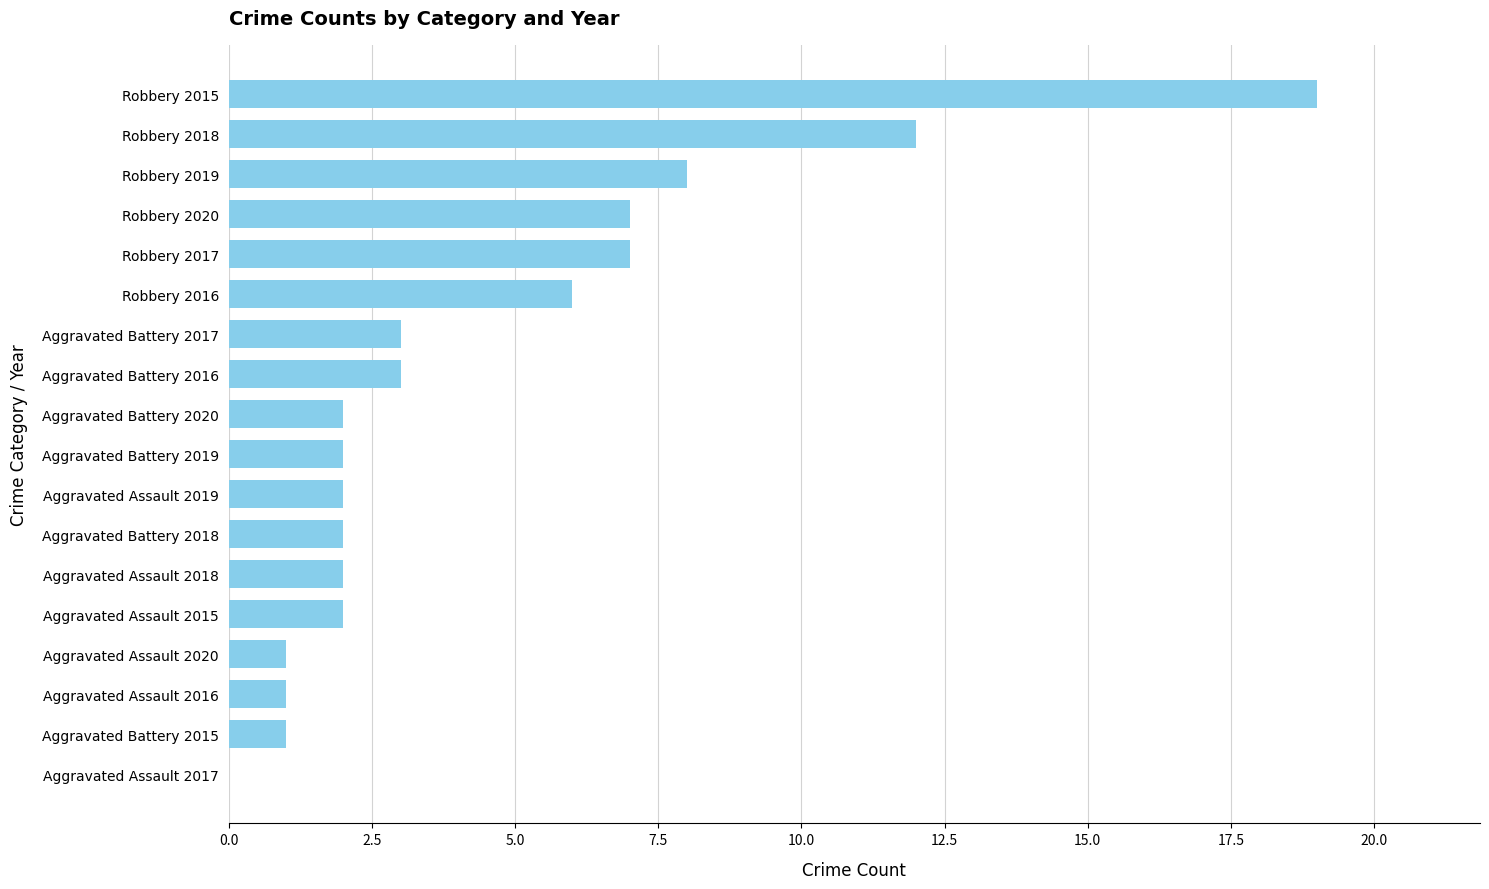

What is the sum of all values?

80